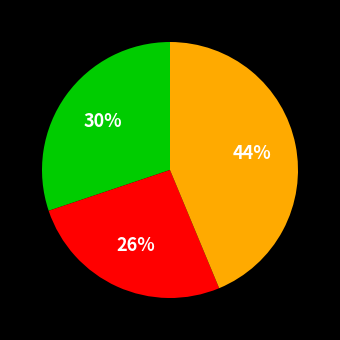

Is there any slice that represents more than half of the pie?

No